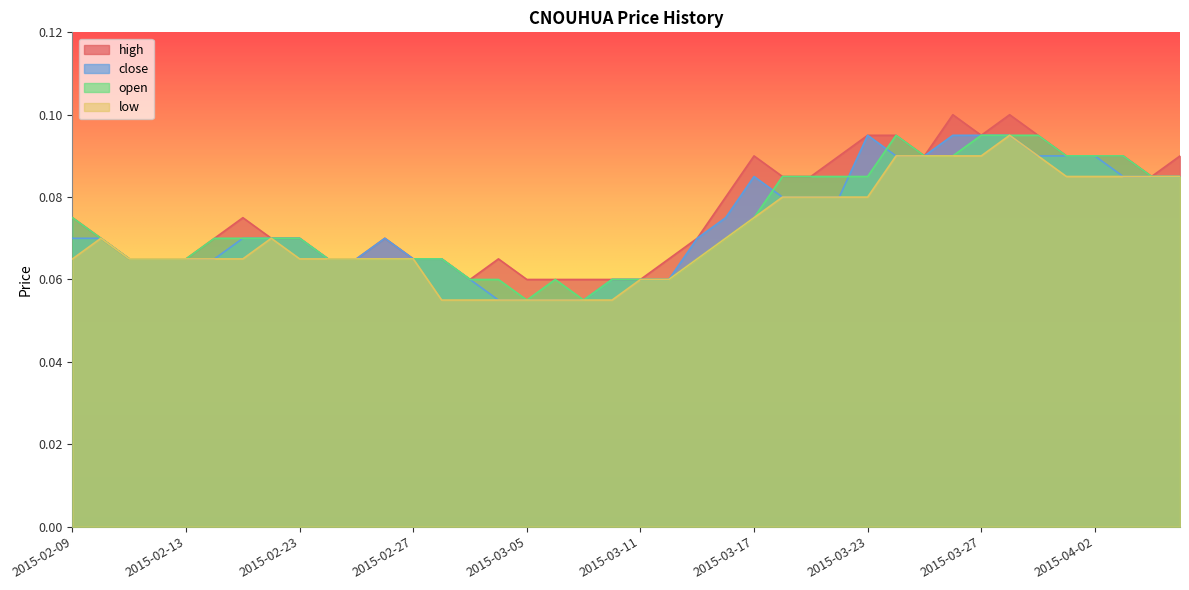

In high, how many points are higher than both neighbors (excluding endpoints)?

6